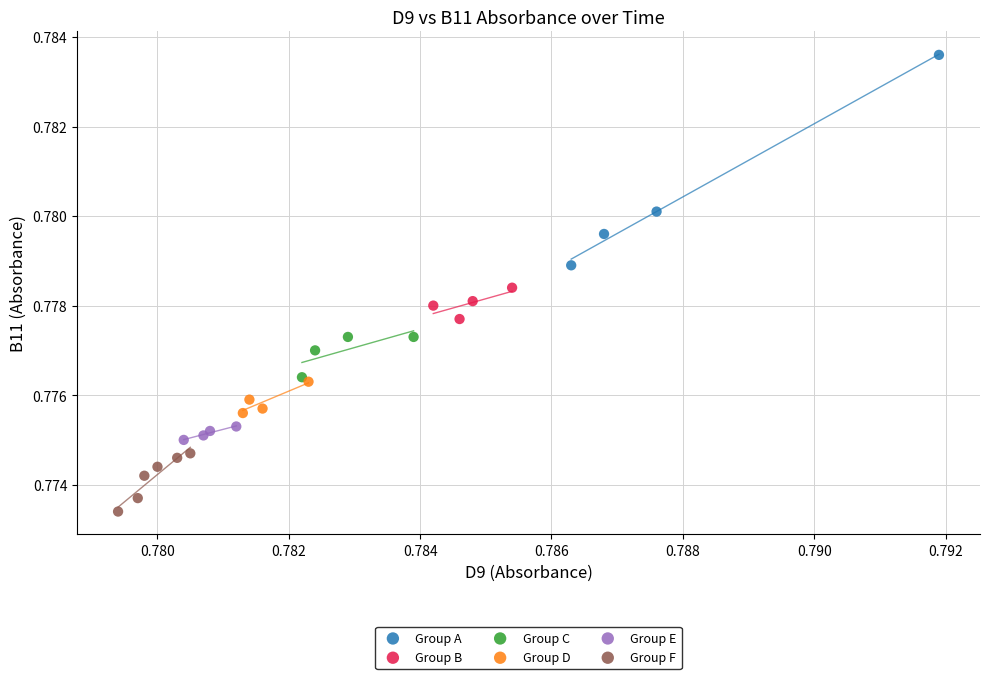

Which series reaches the minimum Y coordinate?

Group F